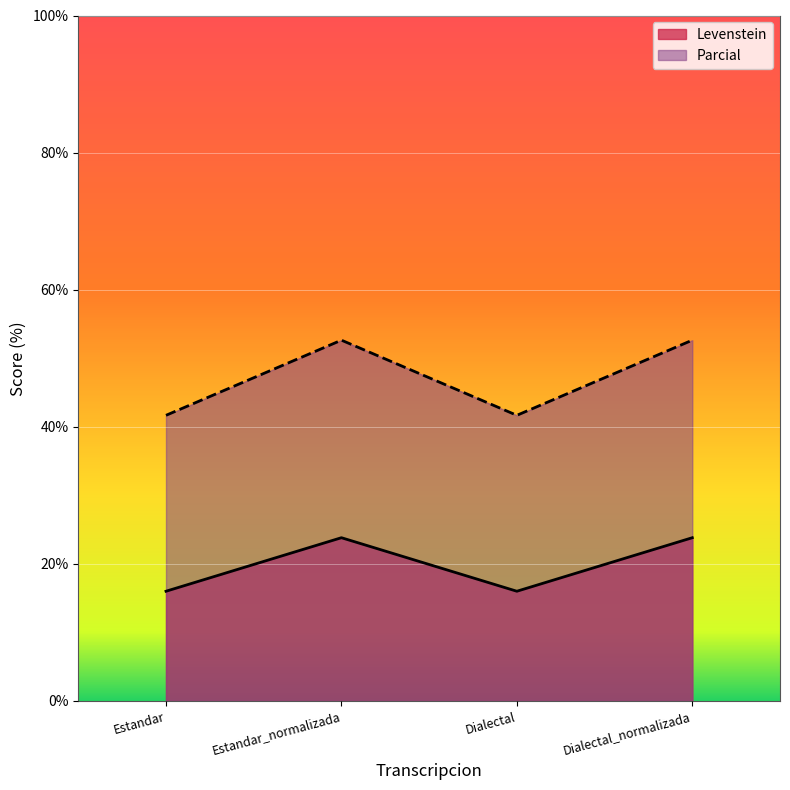

Does the chart display data point markers on the line(s)?

No